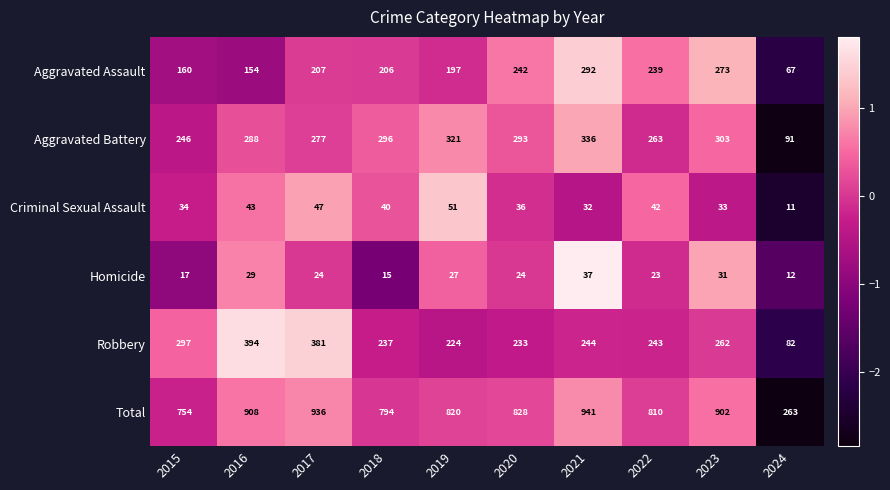

Rank the series by their maximum value, from highest to lowest.

Total, Robbery, Aggravated Battery, Aggravated Assault, Criminal Sexual Assault, Homicide